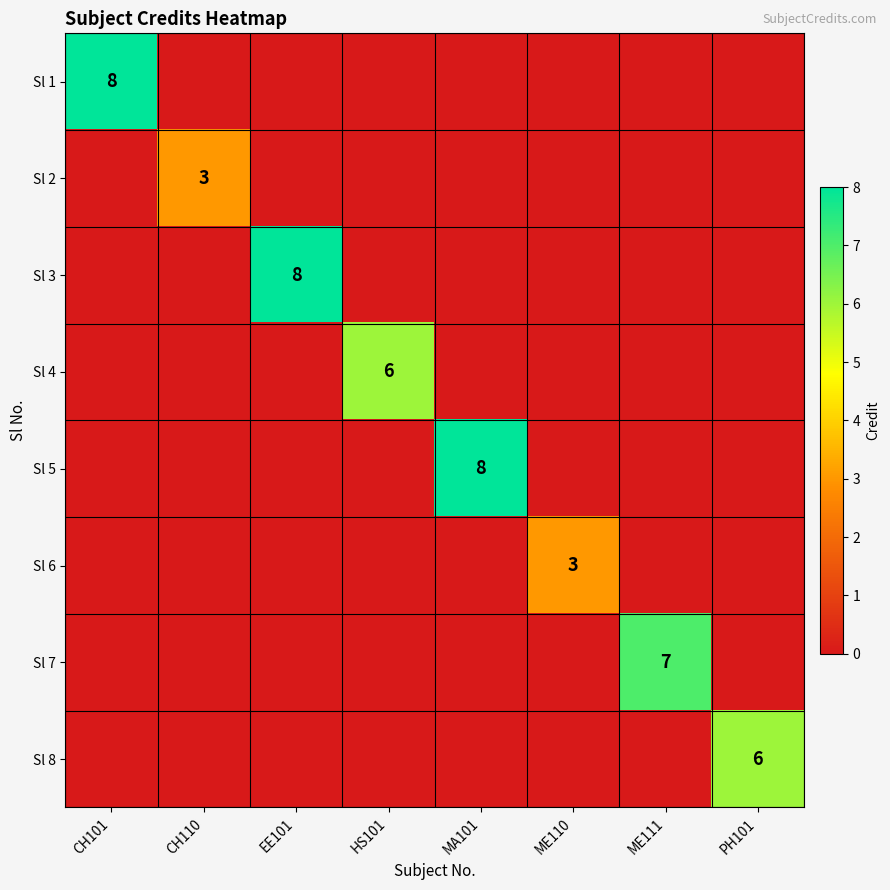

List the series in order of their peak value, lowest first.

Sl 2, Sl 6, Sl 4, Sl 8, Sl 7, Sl 1, Sl 3, Sl 5